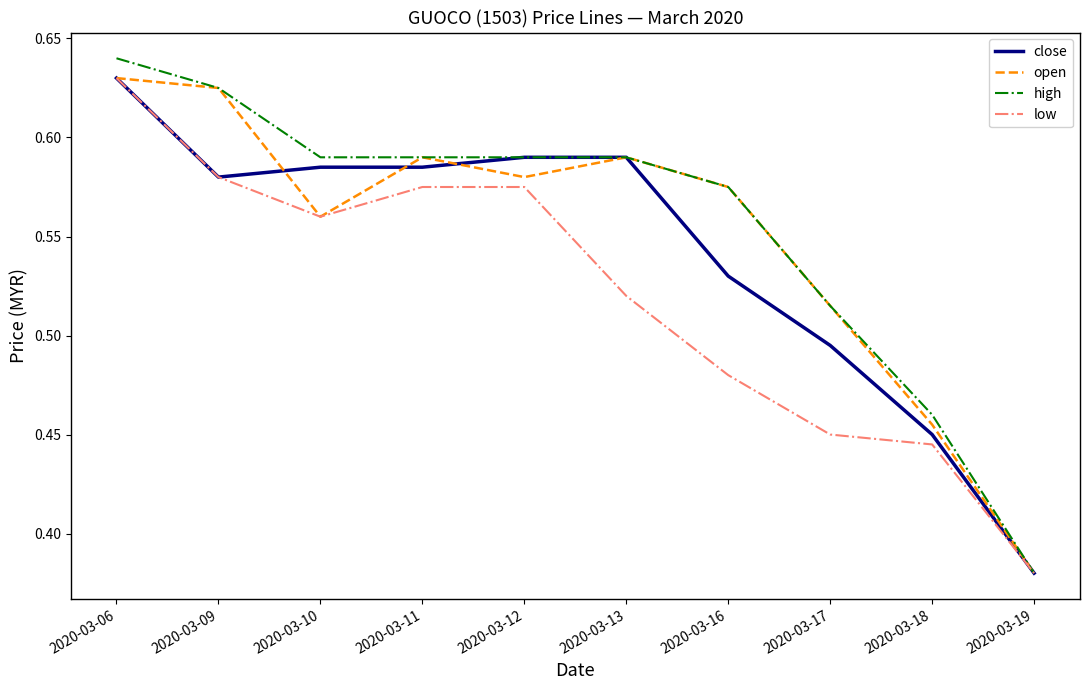

What is the sum of all high values?

5.6